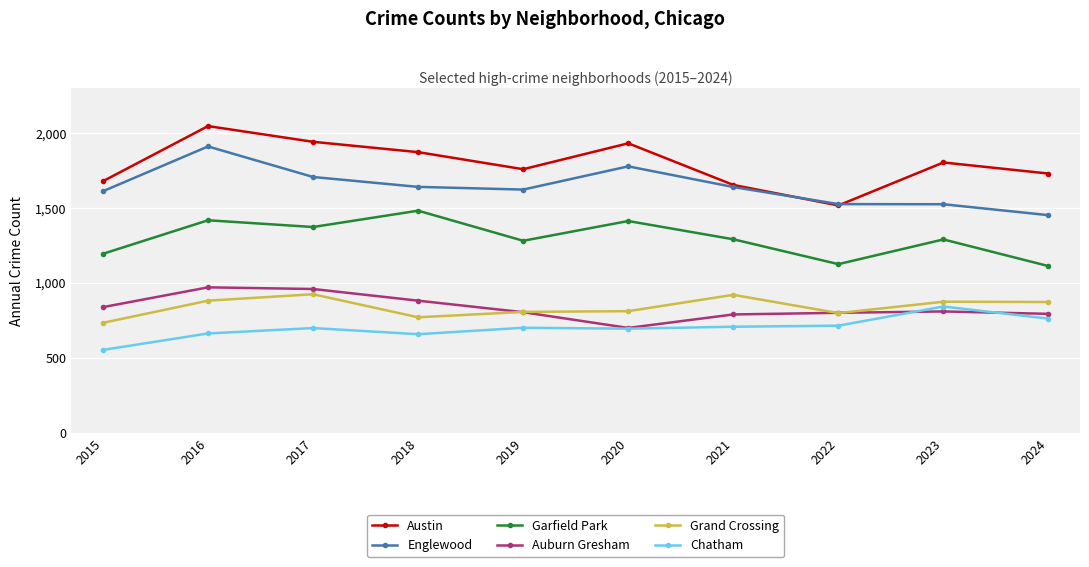

Does the chart have visible grid lines?

Yes